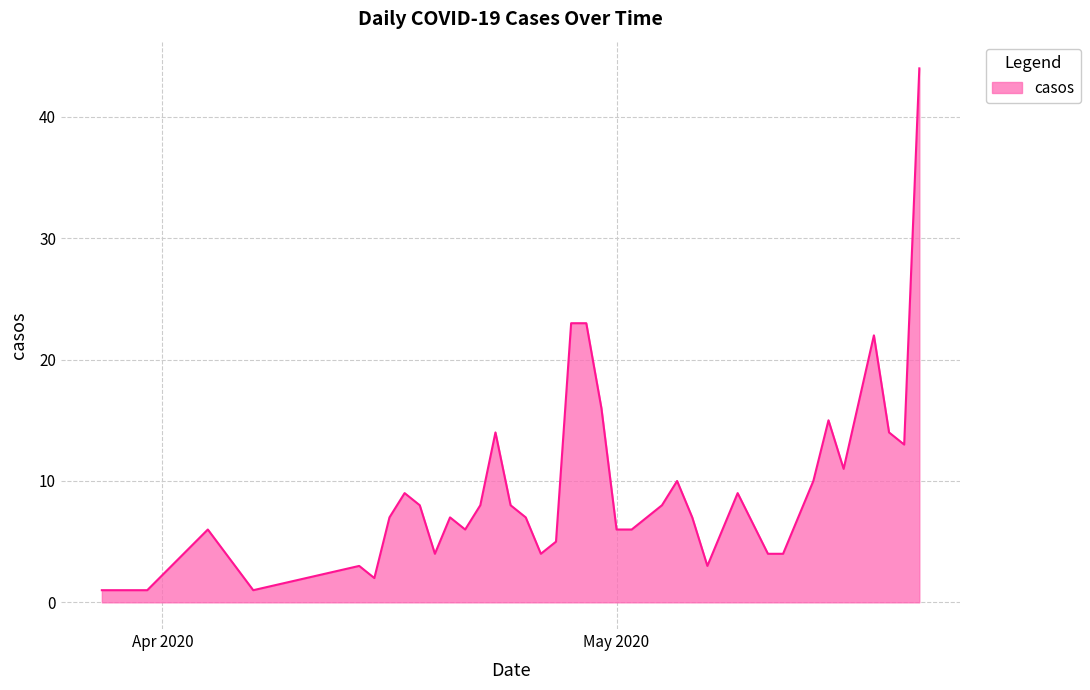

What is the difference between the maximum and minimum values?

43